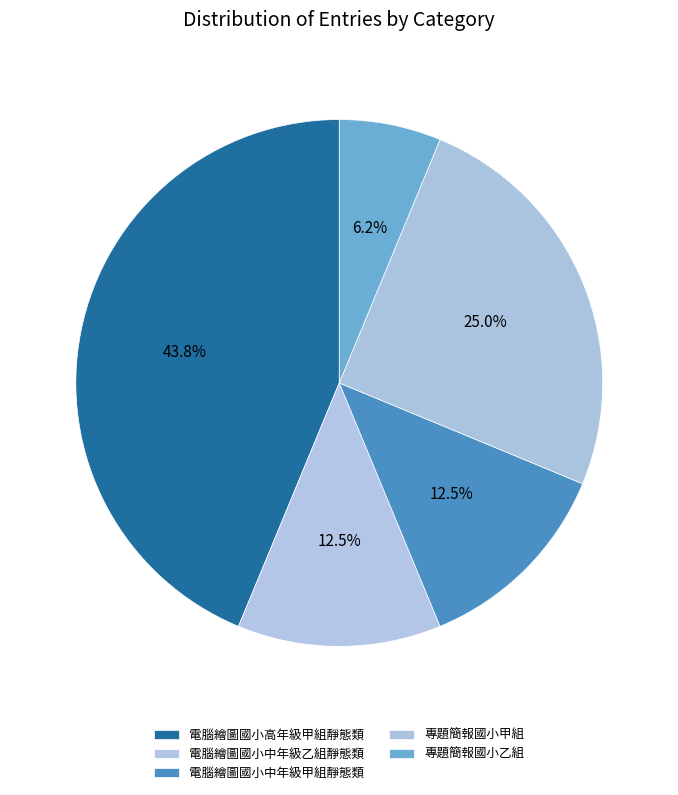

What percentage is the 專題簡報國小甲組 slice, to the nearest percent?

25%